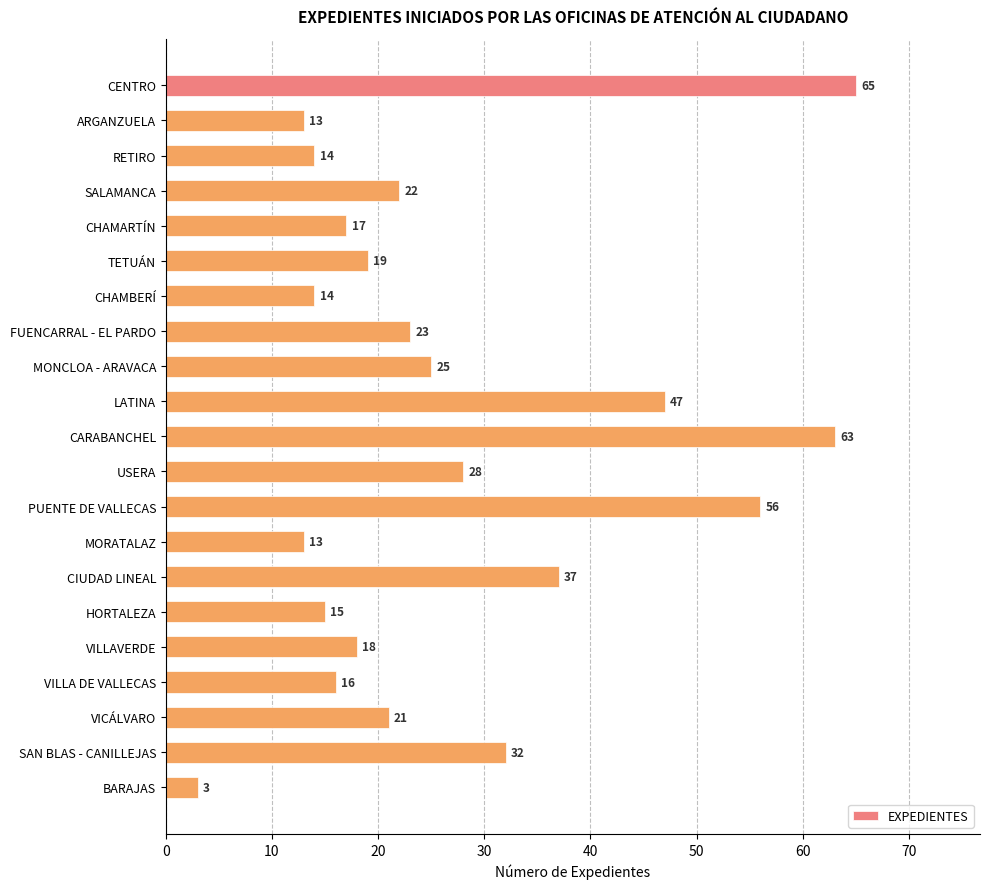

At which category does the chart reach its minimum across all series?

BARAJAS